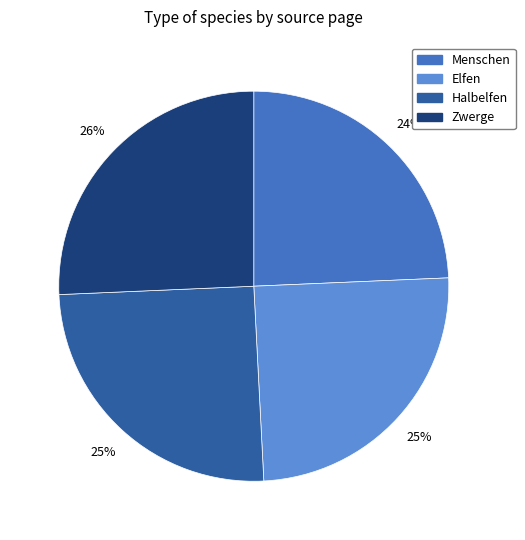

True or false: Elfen accounts for 35% of the total.

False